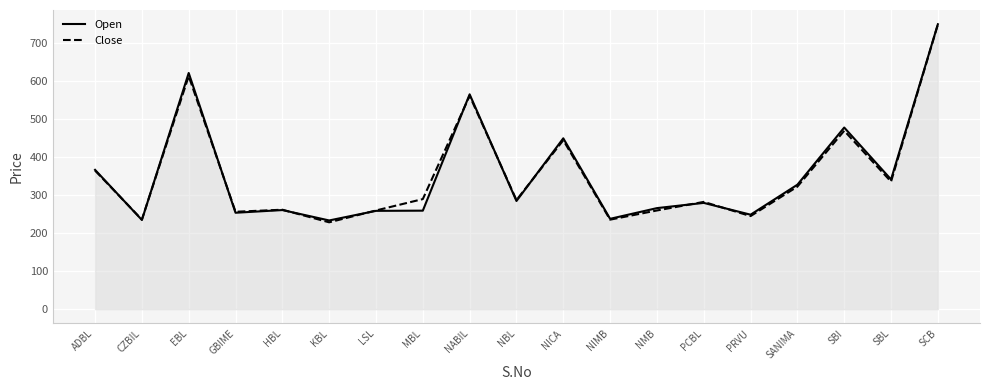

The Open series shows 125.3 at PRVU. True or false?

False